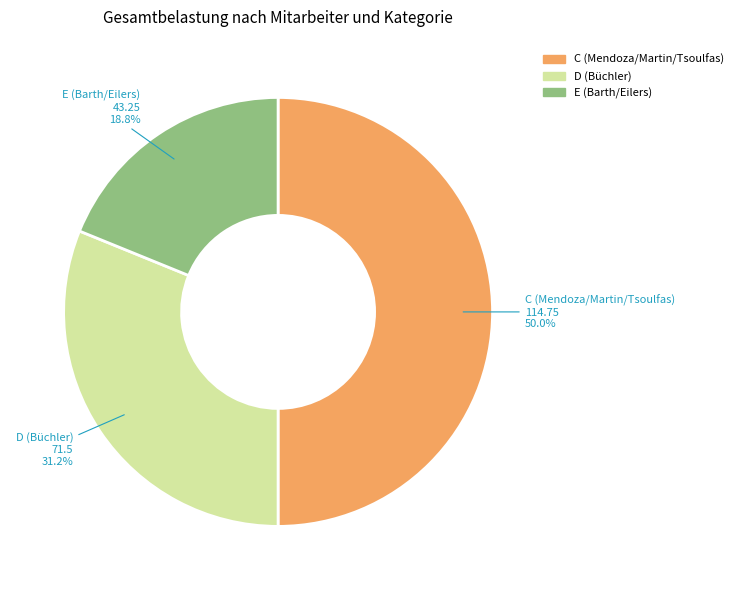

To the nearest percent, what is the combined percentage of E and D?

50%